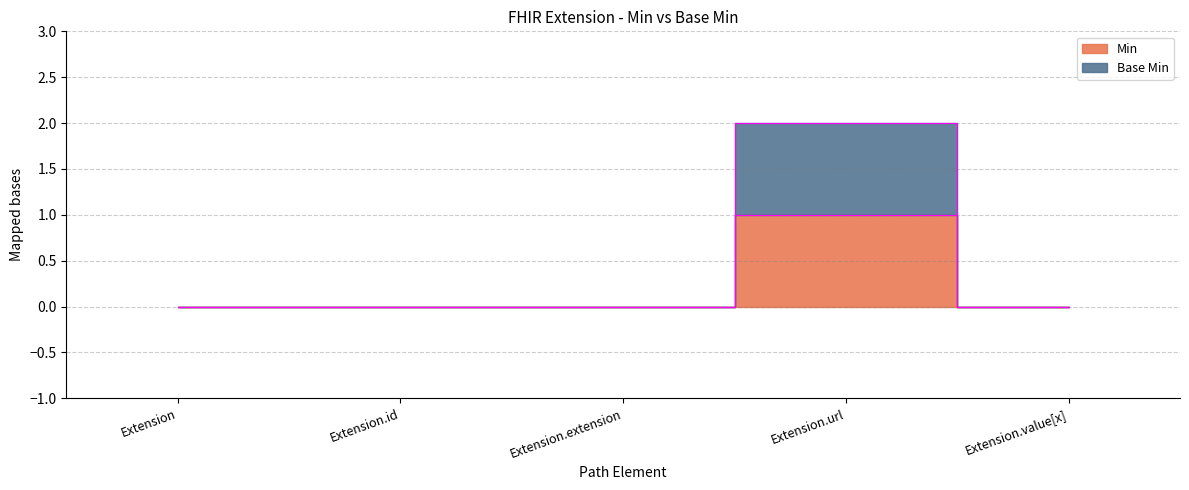

Between Extension and Extension.id, which series saw the biggest shift?

Min